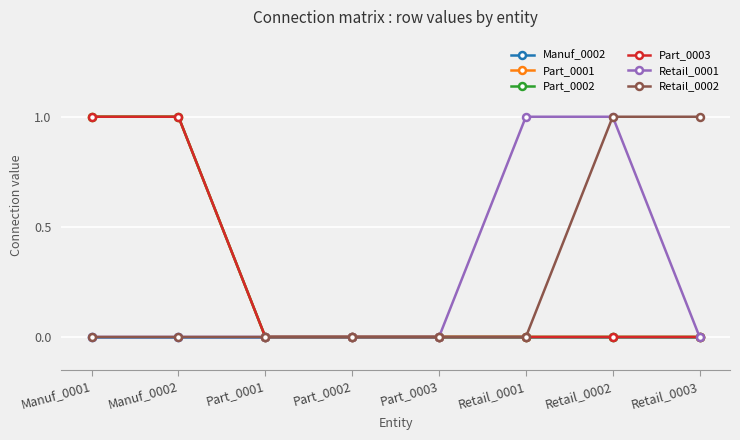

Rank the series at Retail_0002 from lowest to highest value.

Manuf_0002, Part_0001, Part_0002, Part_0003, Retail_0001, Retail_0002